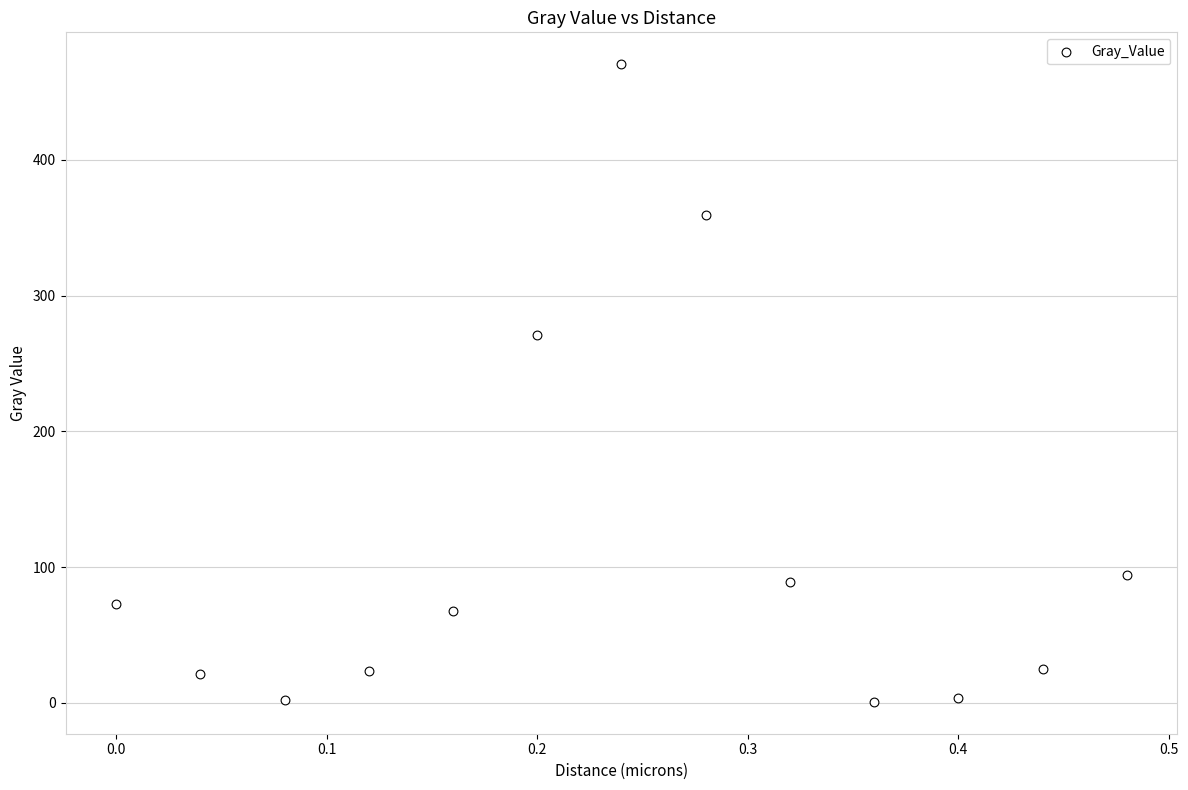

What Y value in the scatter plot is closest to 235?

271.2